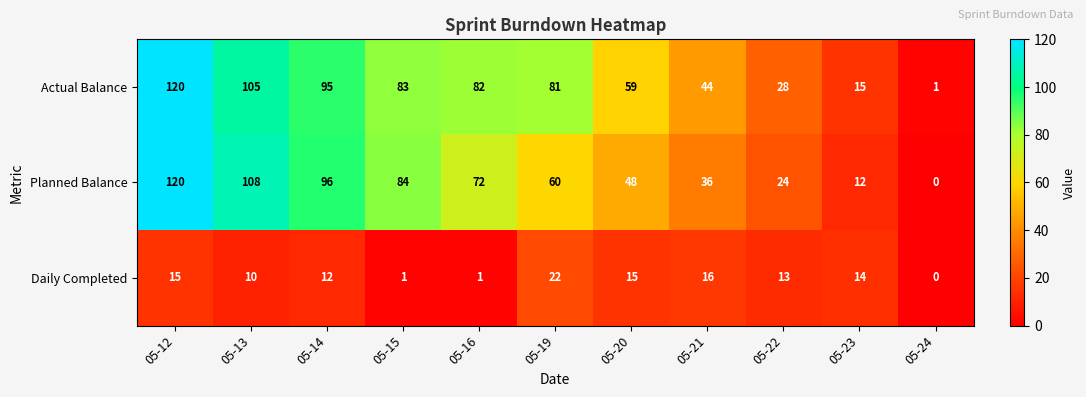

True or false: Actual Balance has a value of 120 at 05-12.

True